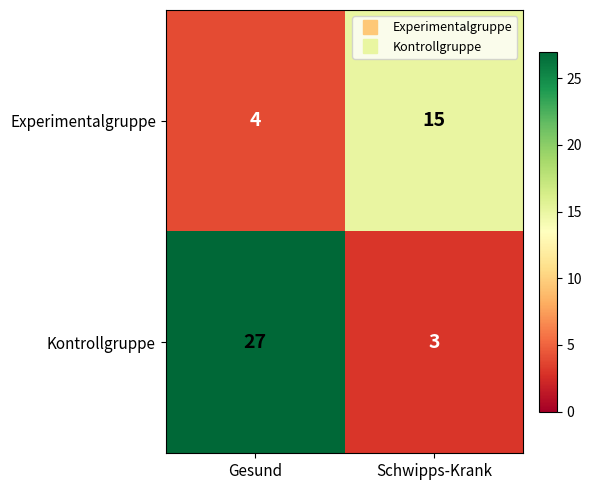

At how many categories does at least one series exceed 7?

2